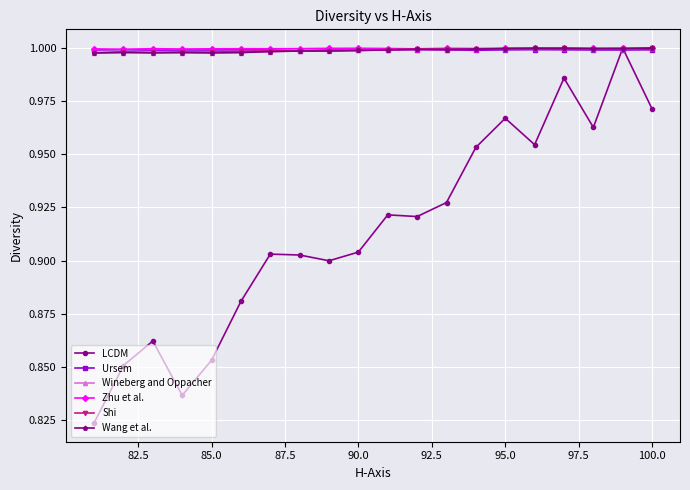

List the series in order of their peak value, highest first.

LCDM, Wineberg and Oppacher, Wang et al., Shi, Zhu et al., Ursem